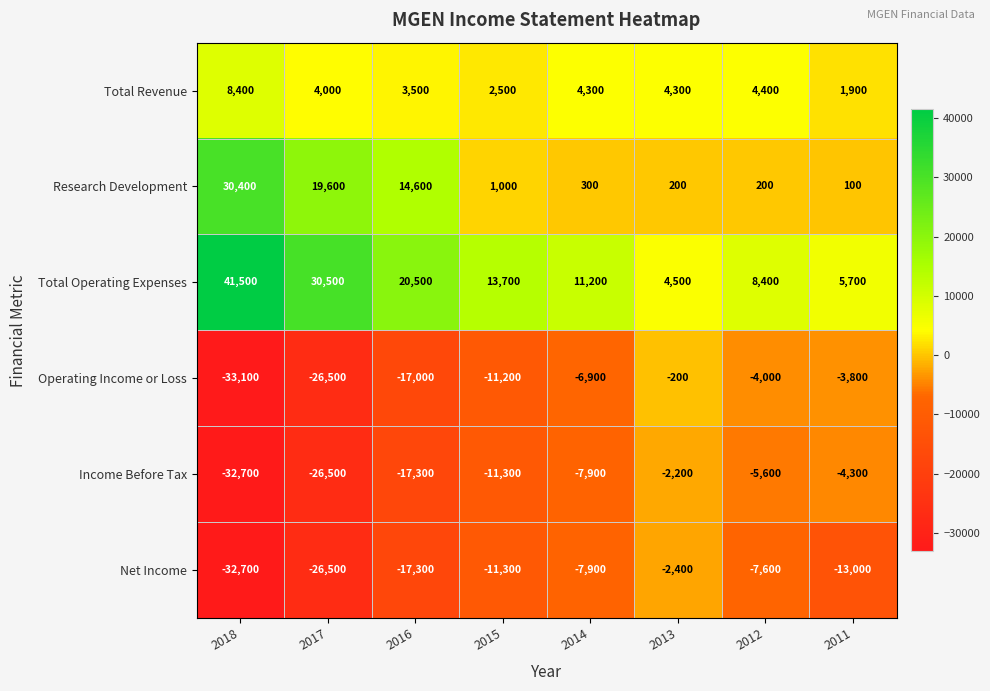

What is the approximate value of Net Income at 2011, to the nearest 50?

-13000